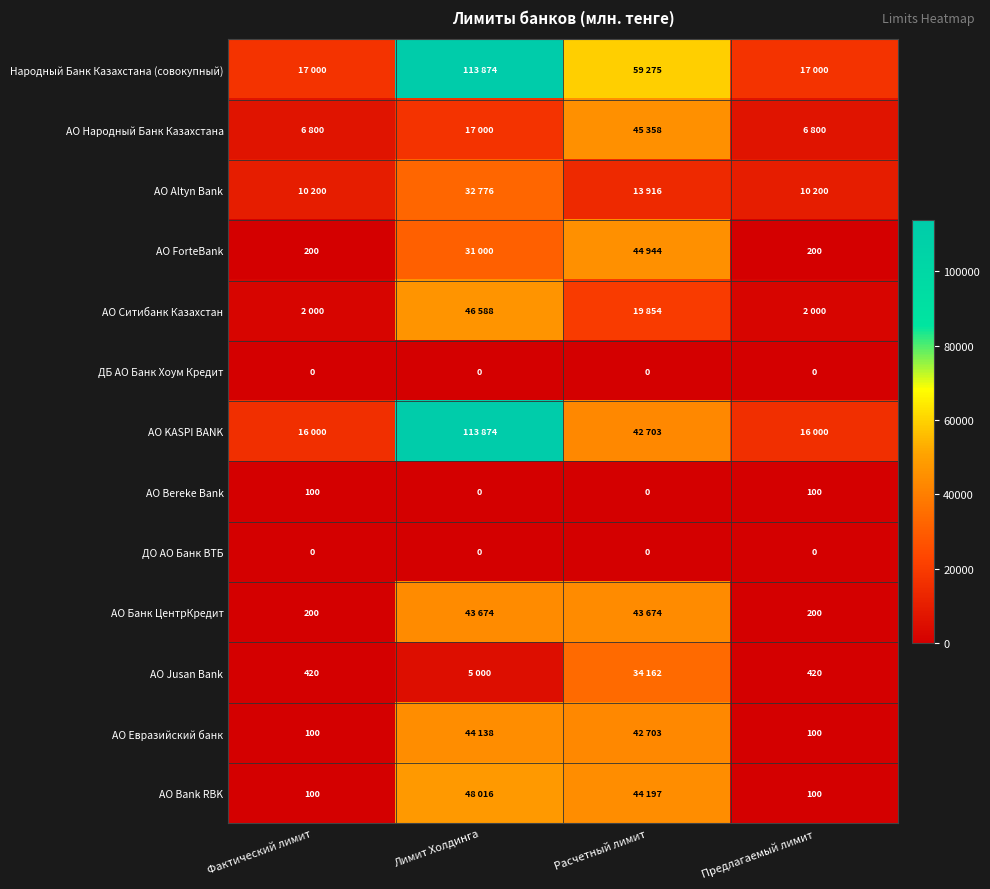

Is it true that АО ForteBank equals 298 at Предлагаемый лимит?

False